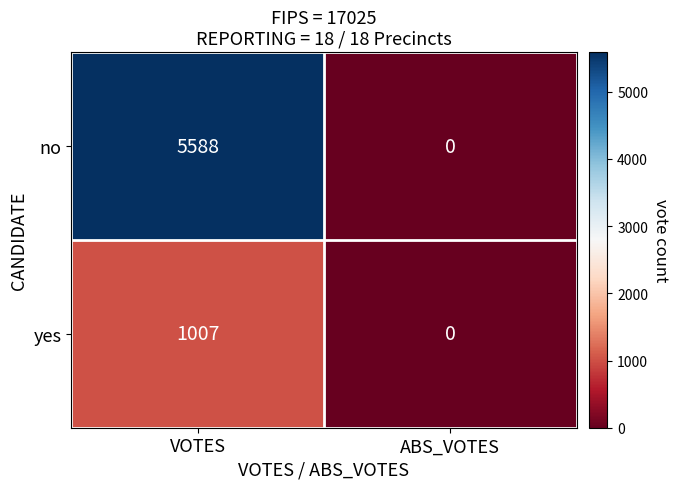

Between VOTES and ABS_VOTES, which series saw the biggest shift?

no